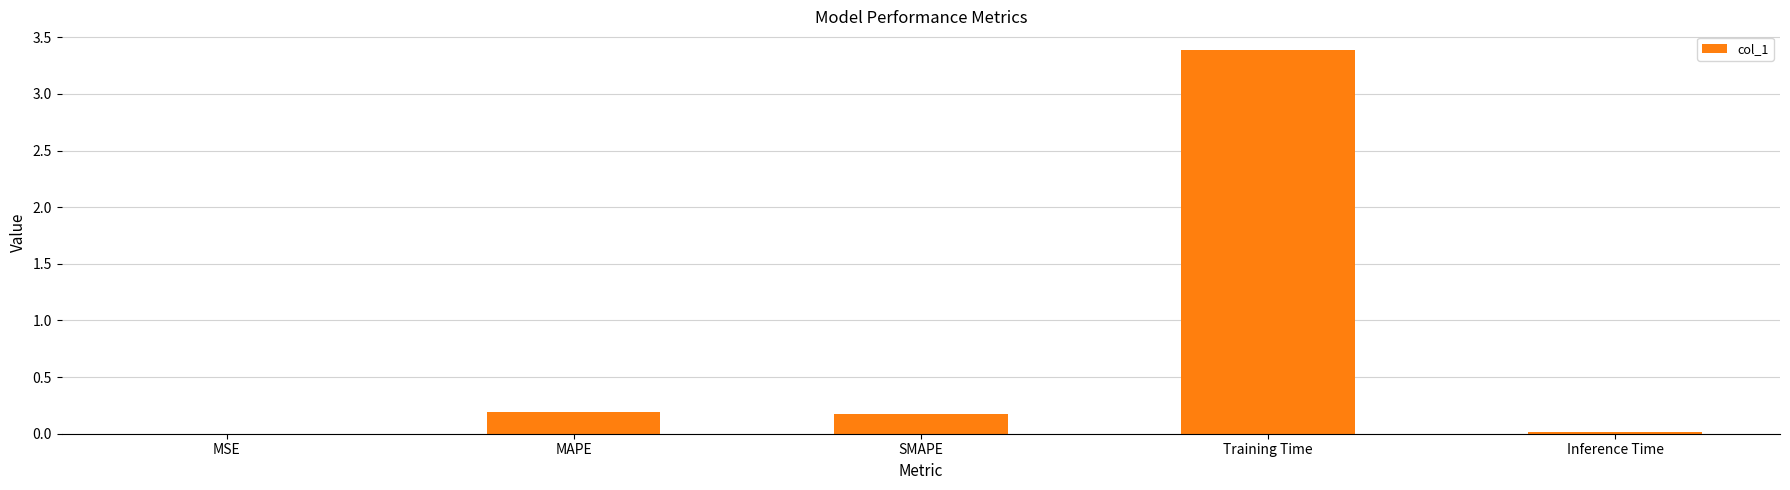

True or false: the data shows 0.2 at MAPE.

True